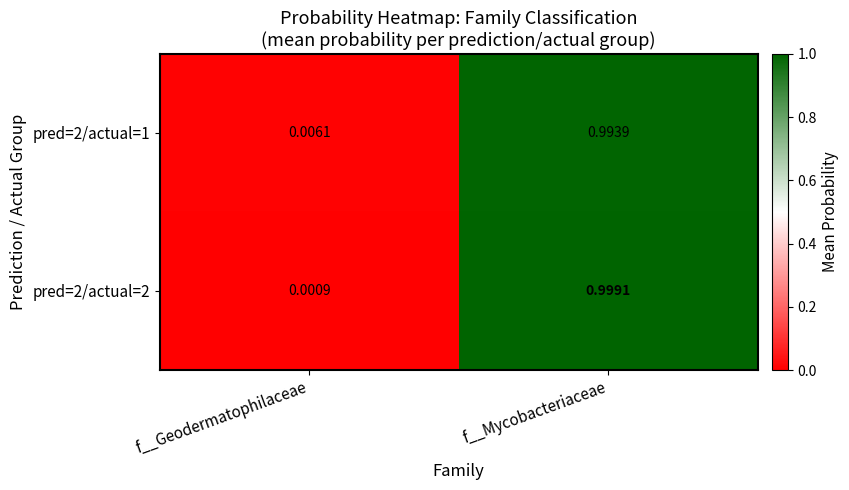

At which category is the sum across all series the highest?

f__Mycobacteriaceae